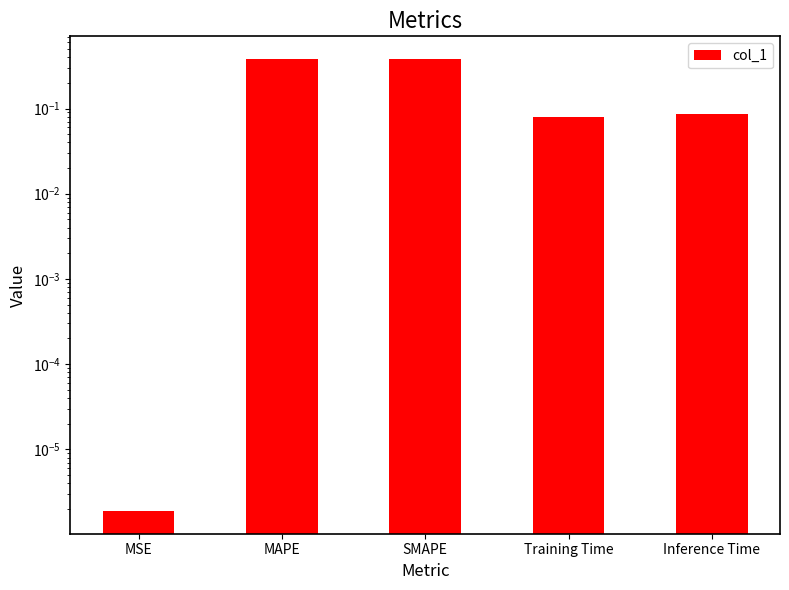

List the labels in order of value, largest first.

MAPE, SMAPE, Inference Time, Training Time, MSE